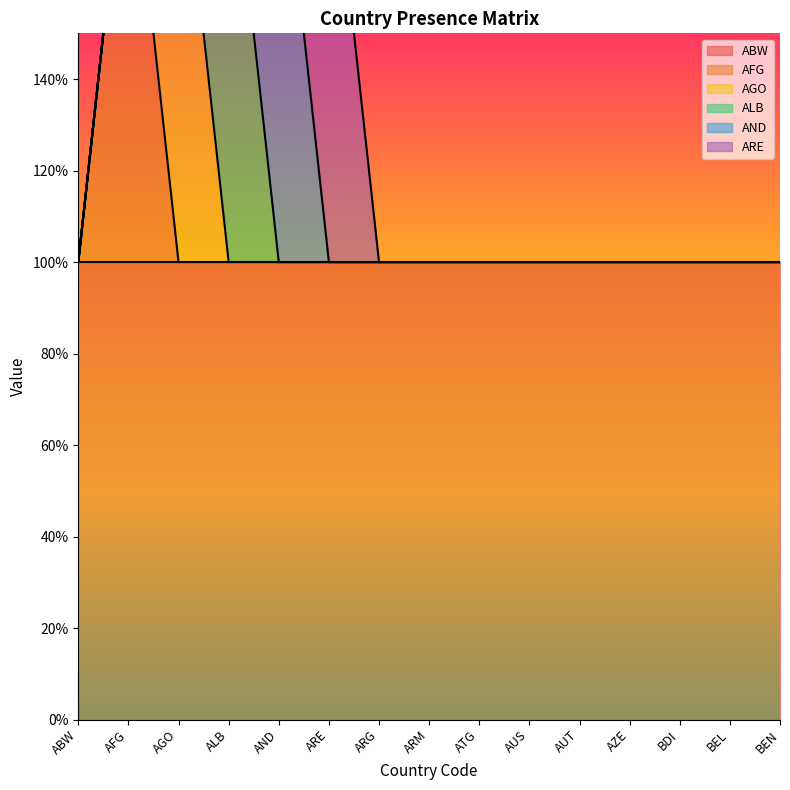

What is the total value across all series at AFG?

2